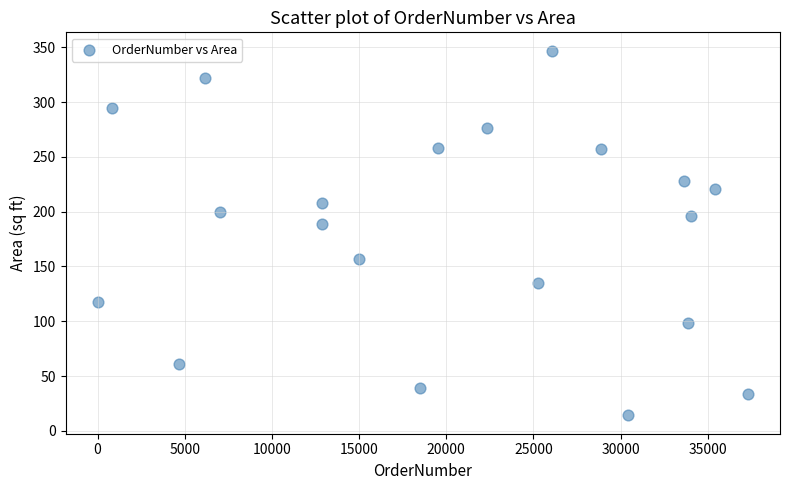

What is the range of X values (max minus min)?

37236